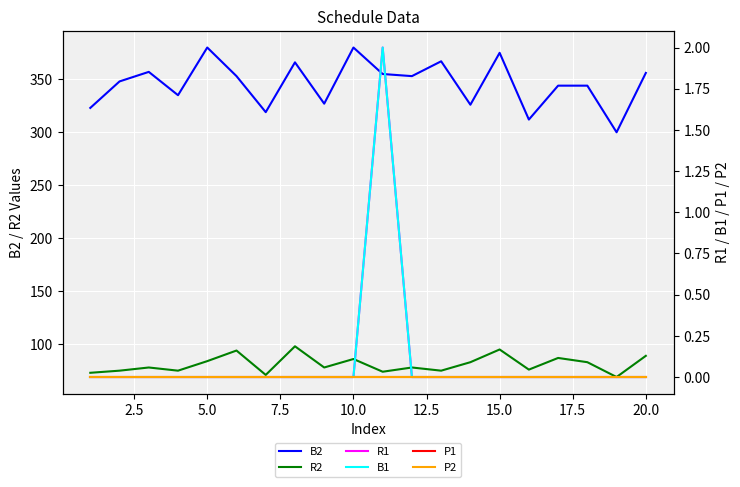

True or false: B2 and R2 intersect in this chart.

False